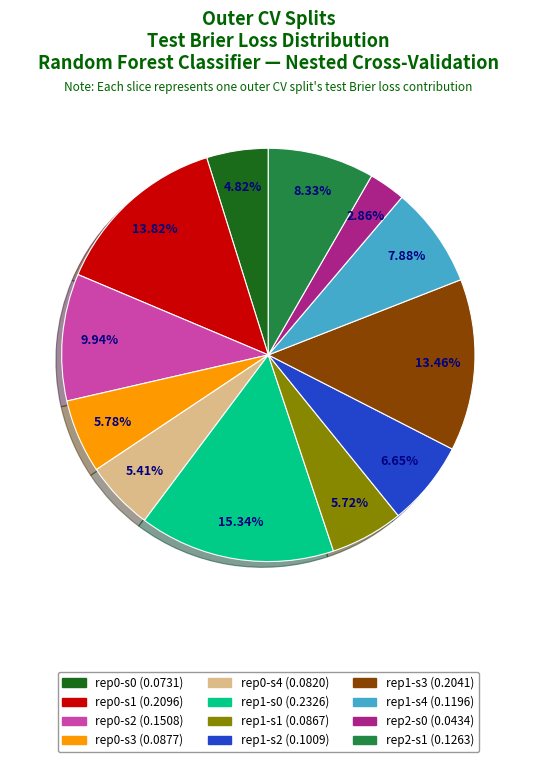

Count the number of slices in the pie.

12